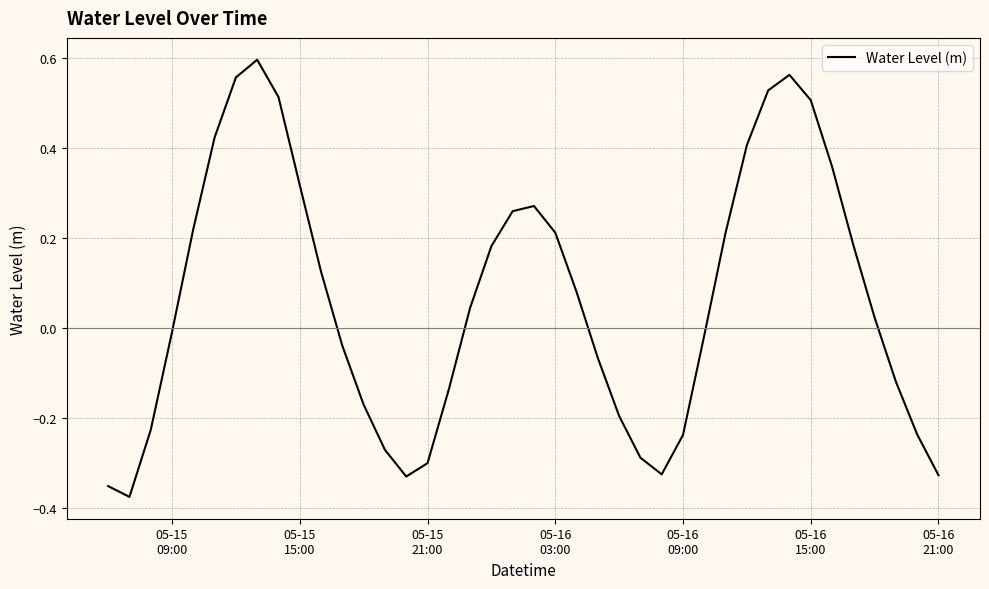

Is this an area chart (filled region under the line)?

No